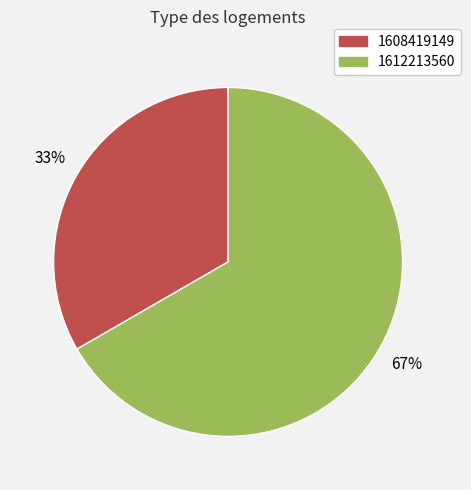

Is there any slice that represents more than half of the pie?

Yes